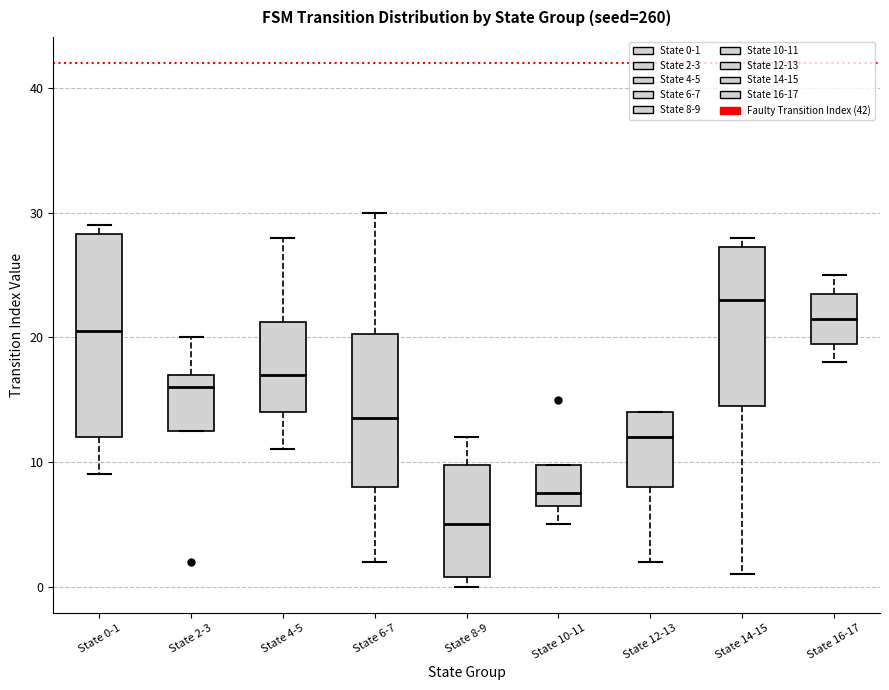

Where is the lower edge of the box for State 8-9 on the y-axis? The values are not printed on the chart, so give them approximately, as read against the axis.

1